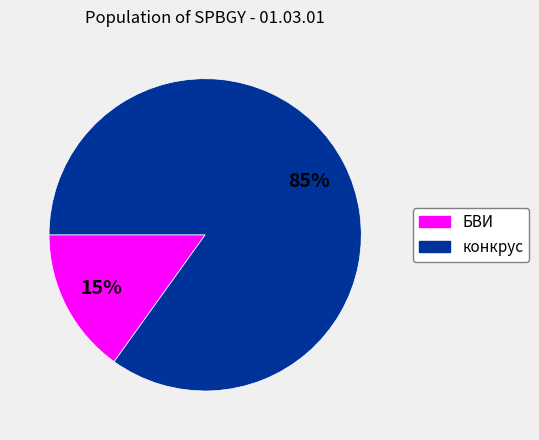

Count the number of slices in the pie.

2